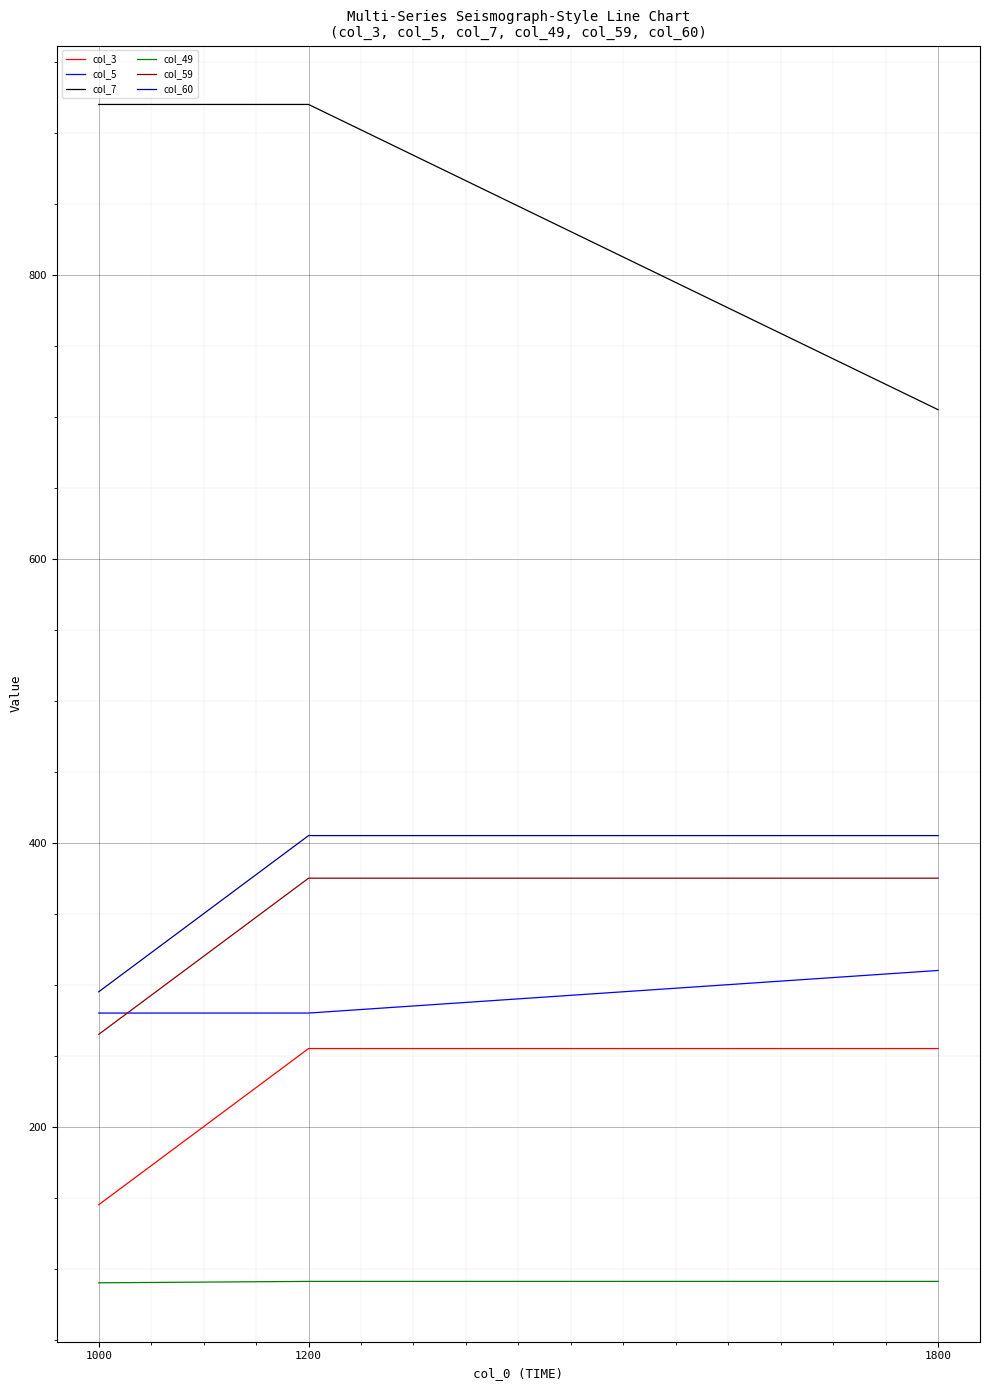

What is the difference between the maximum and minimum values in the col_59 series?

110